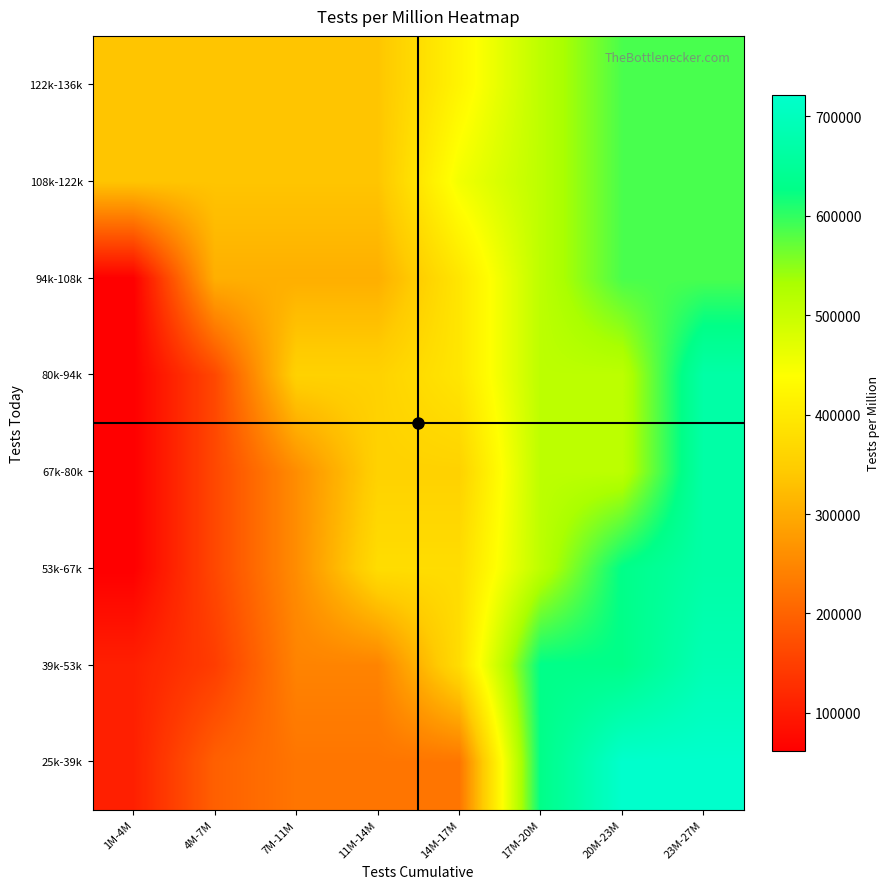

Rank the series at 11M-14M from highest to lowest value.

53k-67k, 67k-80k, 80k-94k, 108k-122k, 122k-136k, 94k-108k, 39k-53k, 25k-39k